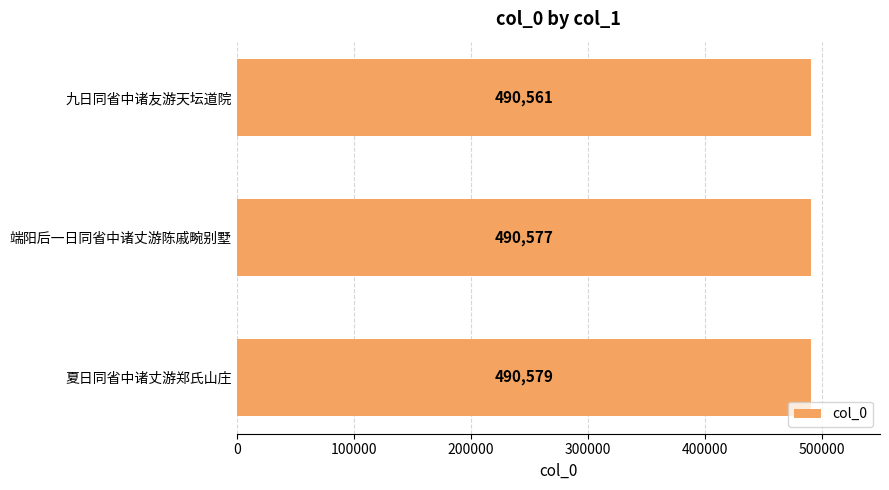

What is the value of the 1st bar from the left?

490561